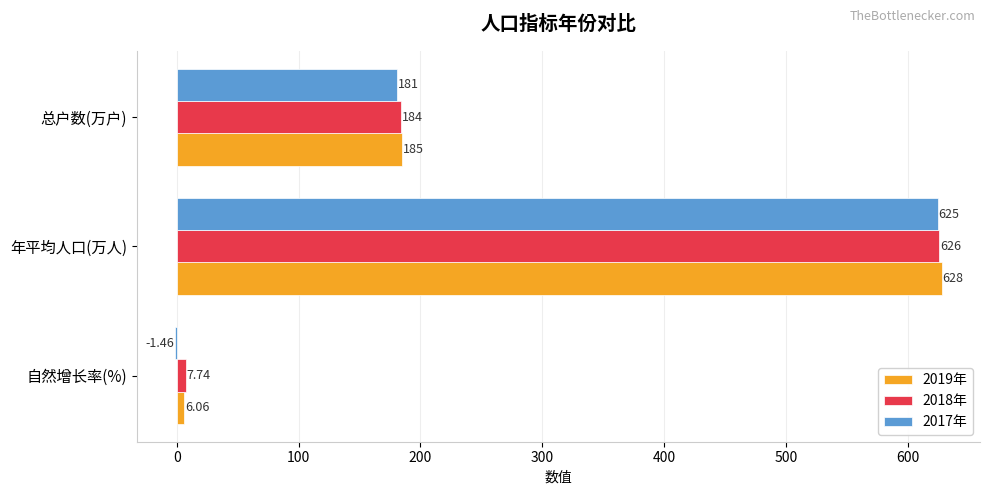

Which label corresponds to the largest value in the chart?

年平均人口(万人)